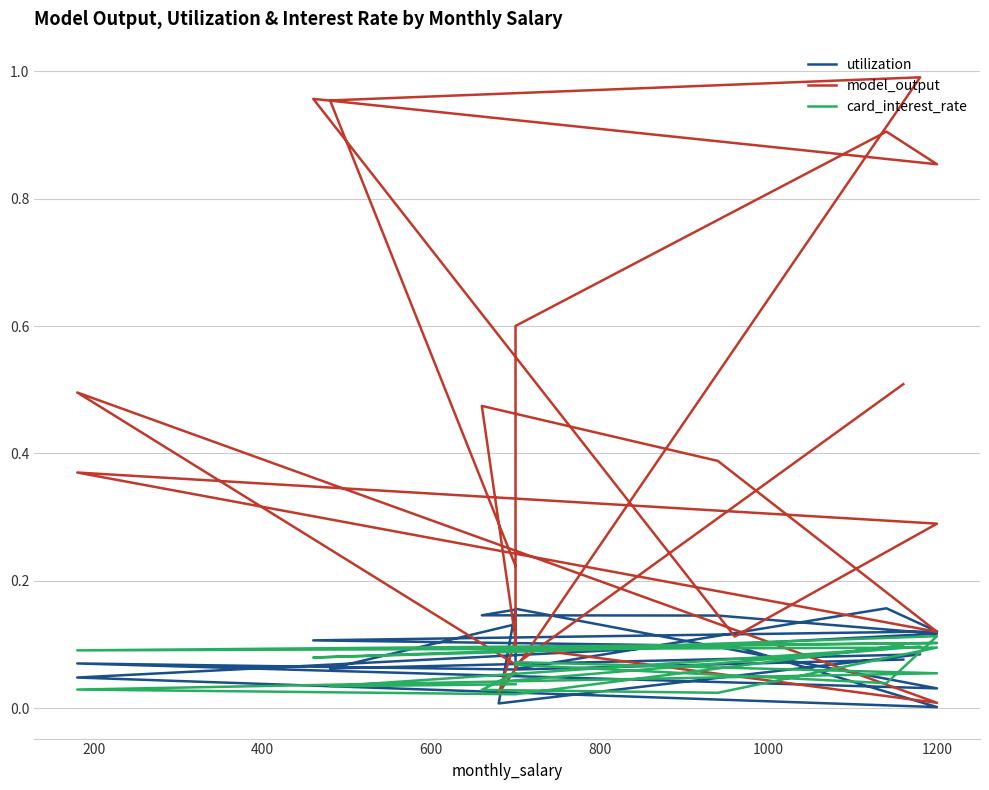

How many interior local peaks does the utilization series have?

5